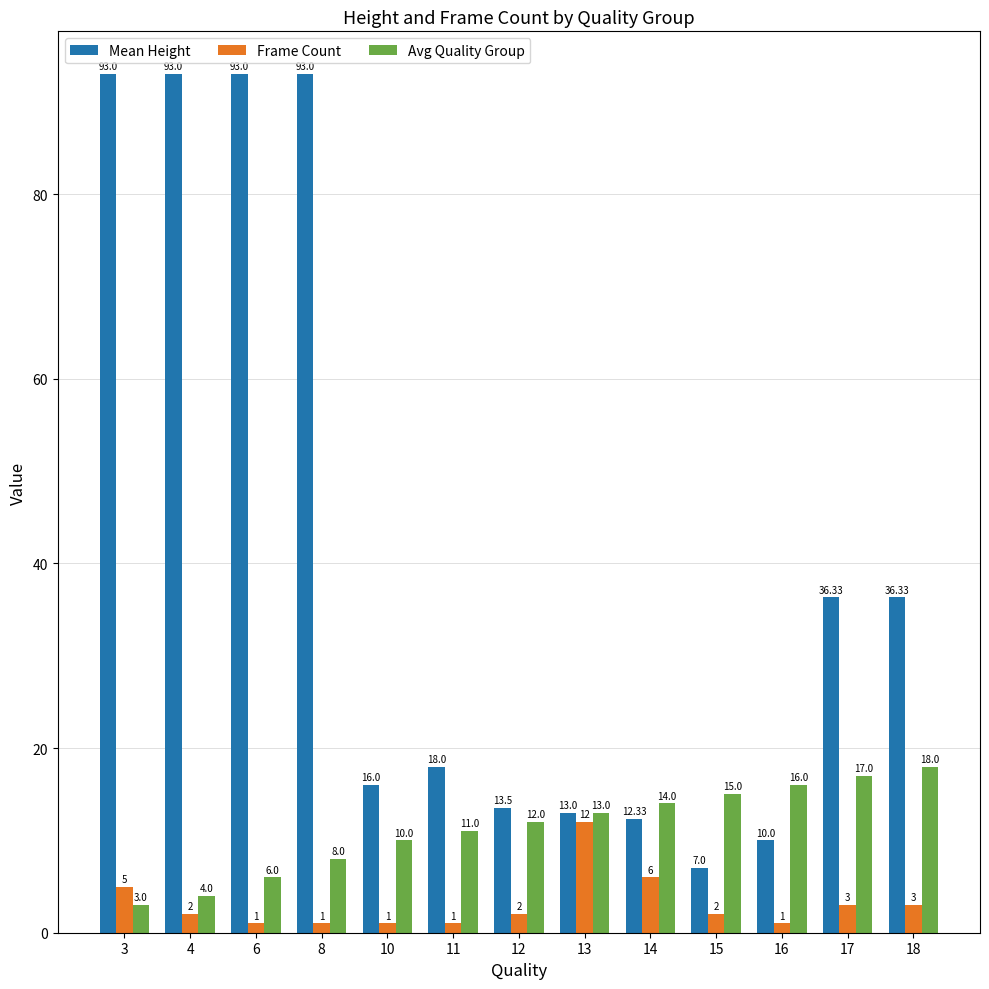

What is the minimum value shown in the chart?

1.0